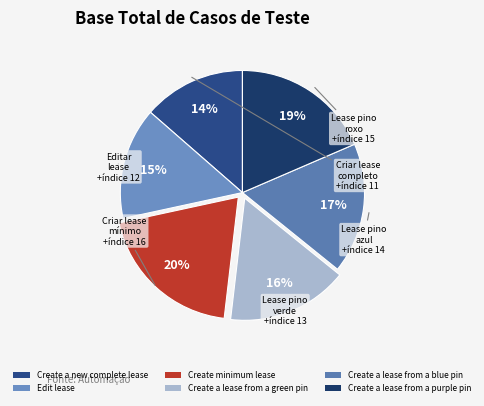

The Create a lease from a green pin slice represents 21% of the pie. True or false?

False